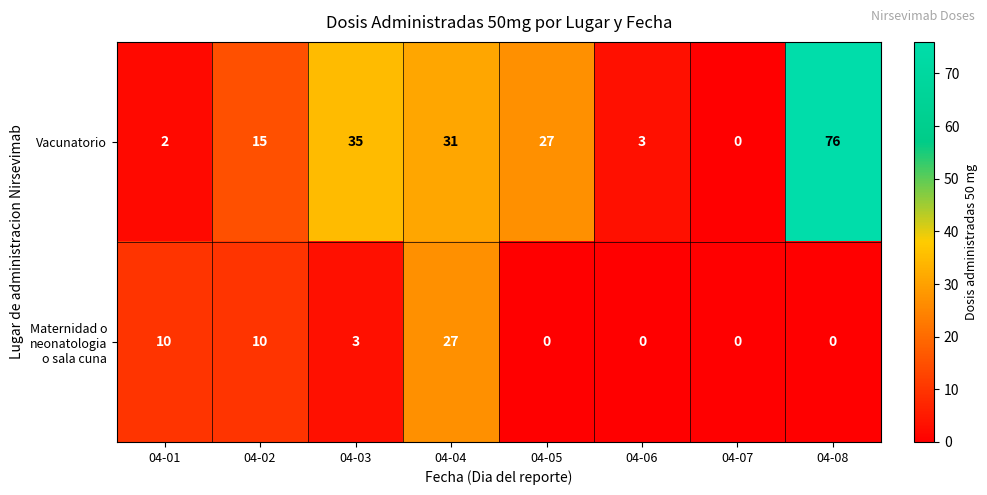

What is the sum of all Vacunatorio values?

189